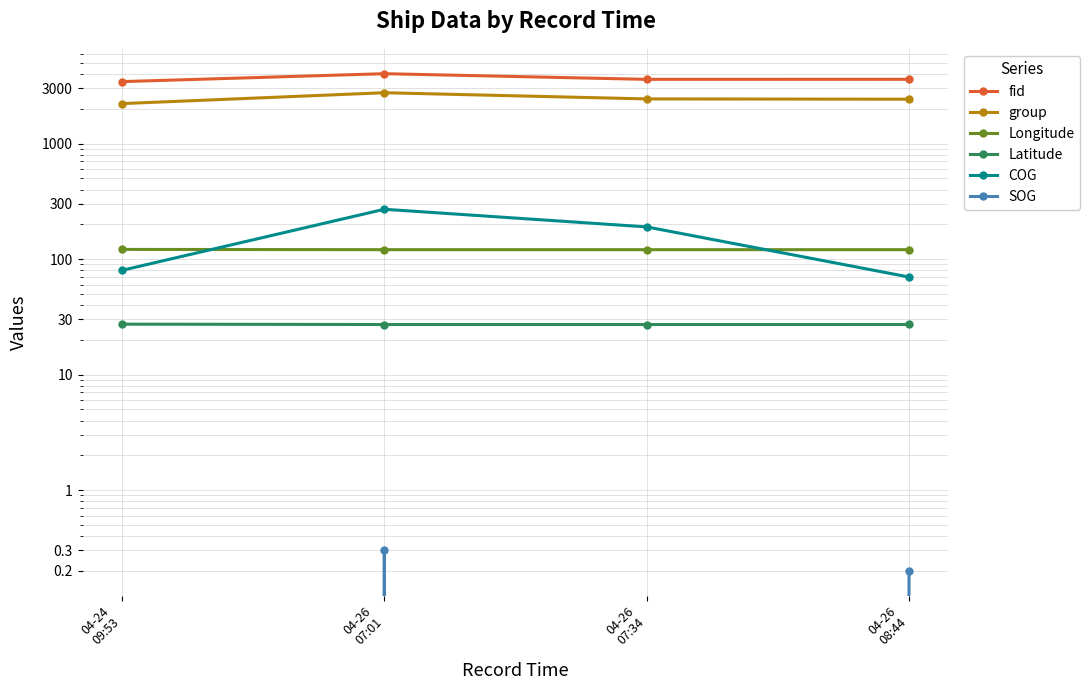

At 04-24
09:53, list the series in order from largest to smallest.

fid, group, Longitude, COG, Latitude, SOG